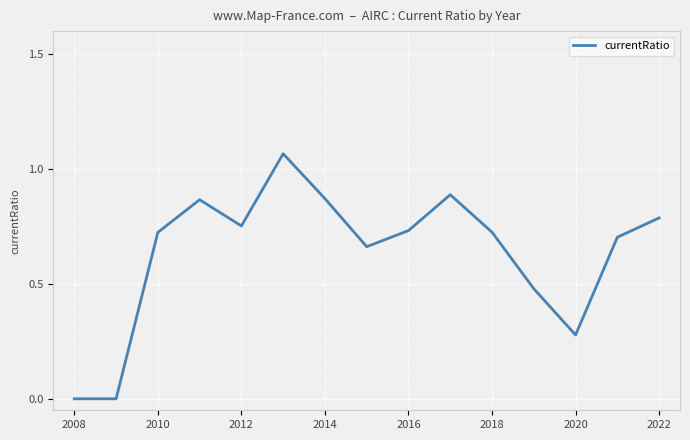

Reading left to right, extract all data points from this chart.

0.0	0.0	0.7	0.9	0.8	1.1	0.9	0.7	0.7	0.9	0.7	0.5	0.3	0.7	0.8